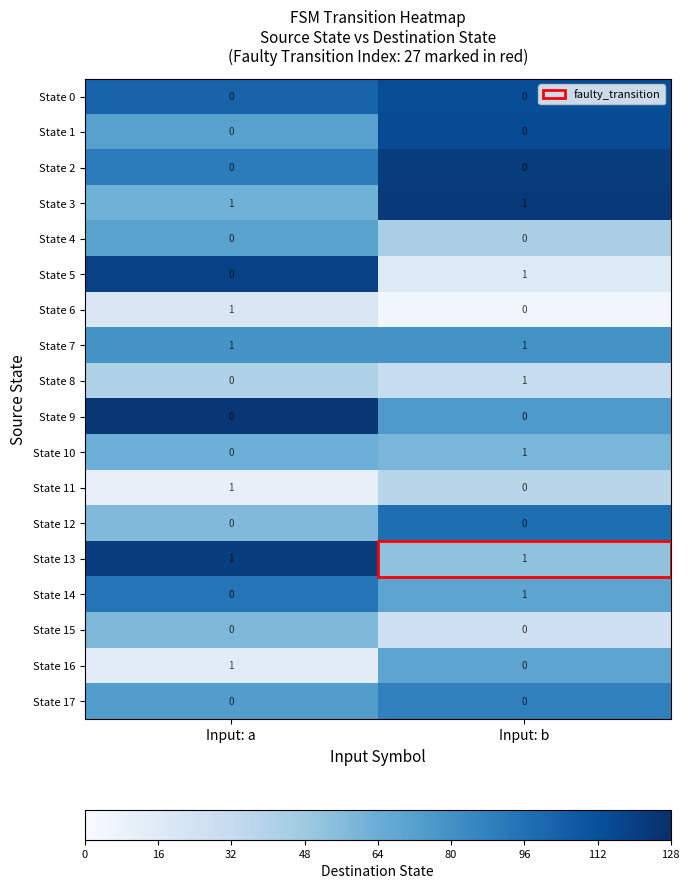

Rank the categories by State 16 value from highest to lowest.

Input: a, Input: b